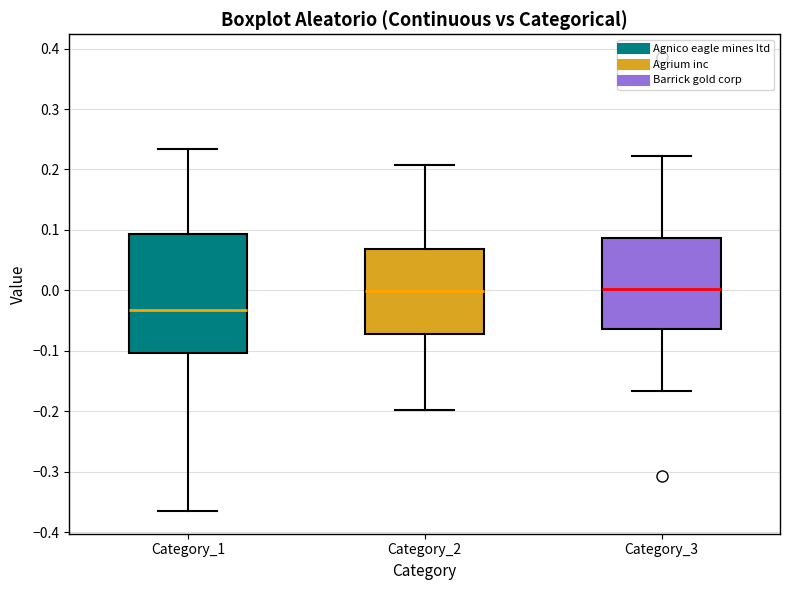

Which box has the lowest median line?

Category_1